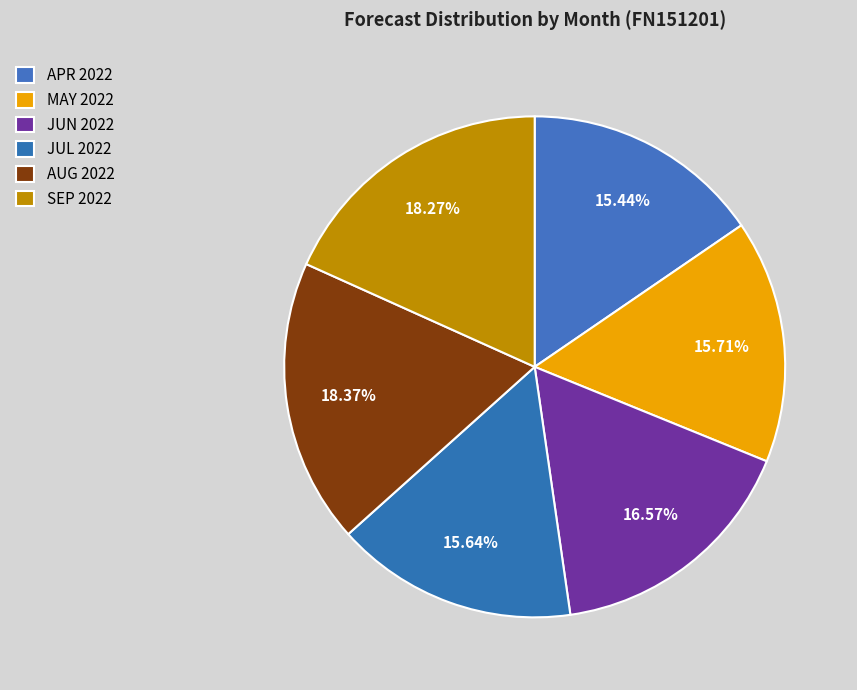

How many slices are in this pie chart?

6